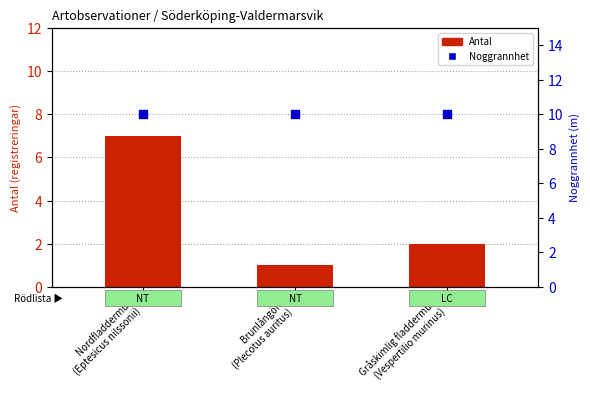

Which series has the largest total across all categories?

Noggrannhet